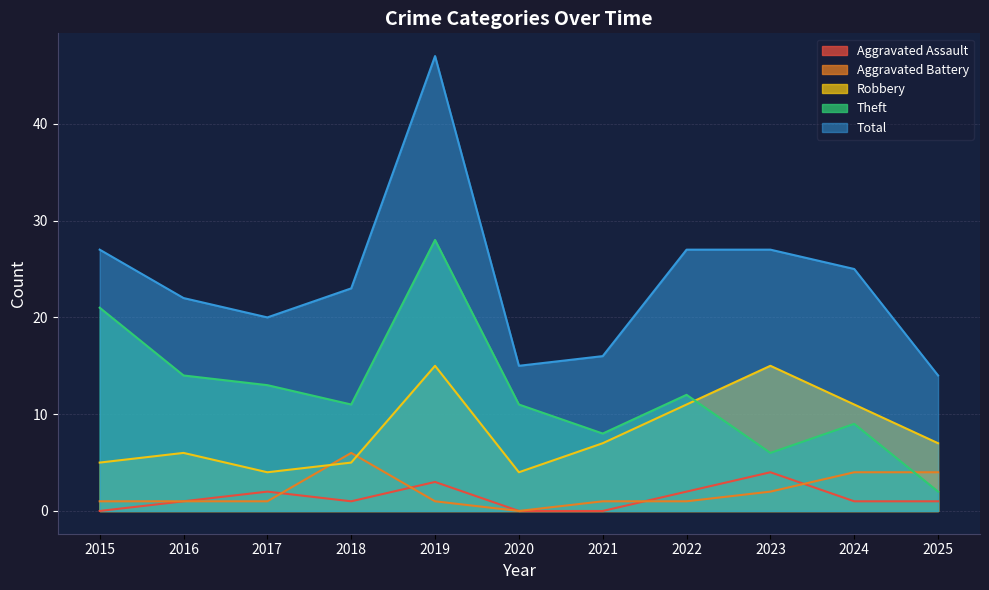

Which series has the largest range (max minus min)?

Total